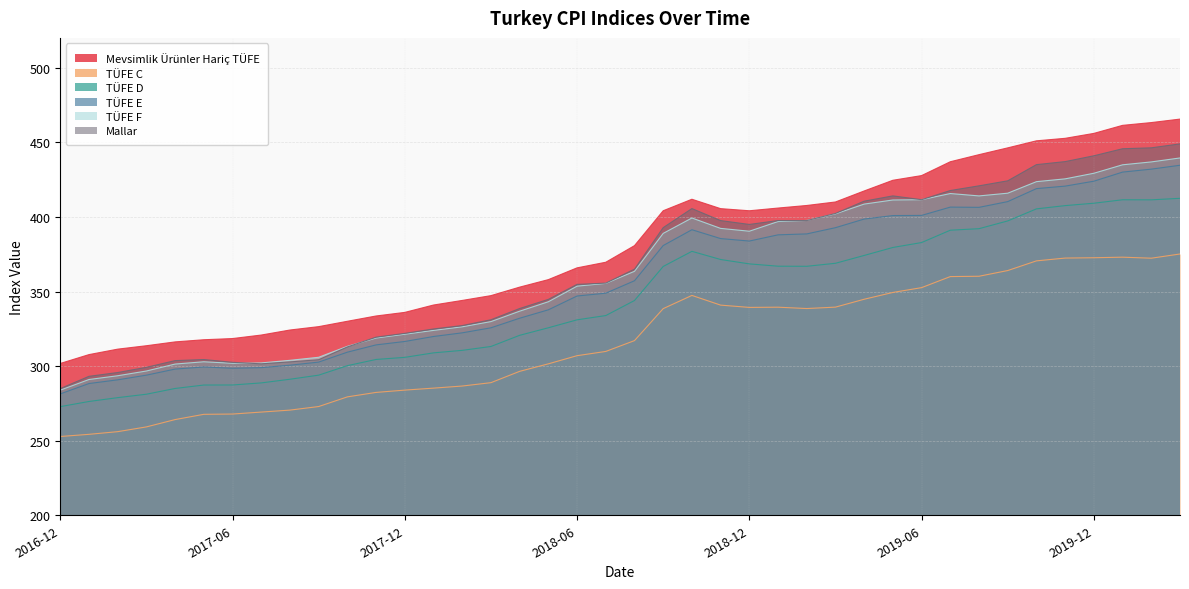

True or false: Mevsimlik Ürünler Hariç TÜFE and TÜFE F intersect in this chart.

False